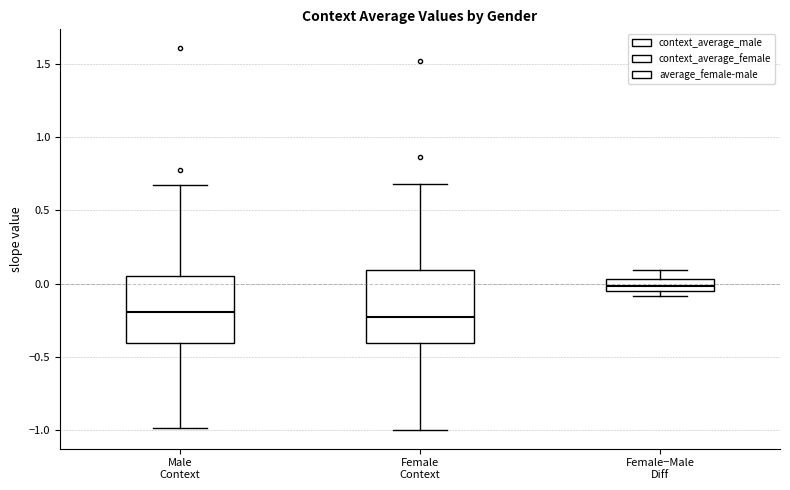

Which box's median line is the highest?

Female−Male Diff